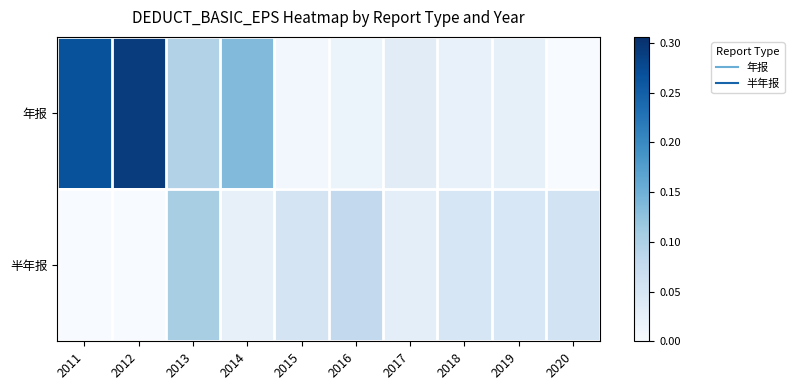

Between 2014 and 2013, which is larger?

2014